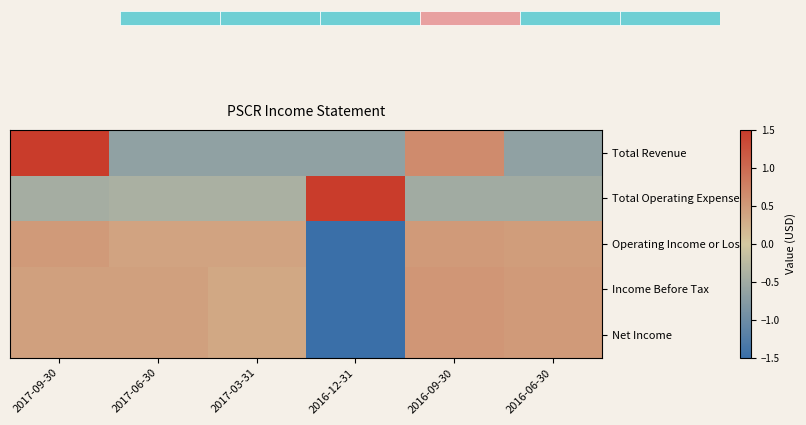

What is the sum of the Total Revenue values at 2016-09-30 and 2017-09-30?

2.6